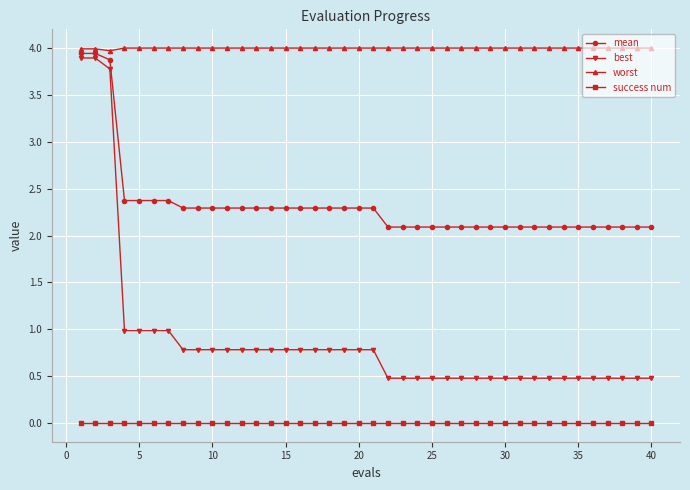

At how many categories does at least one series exceed 2?

40